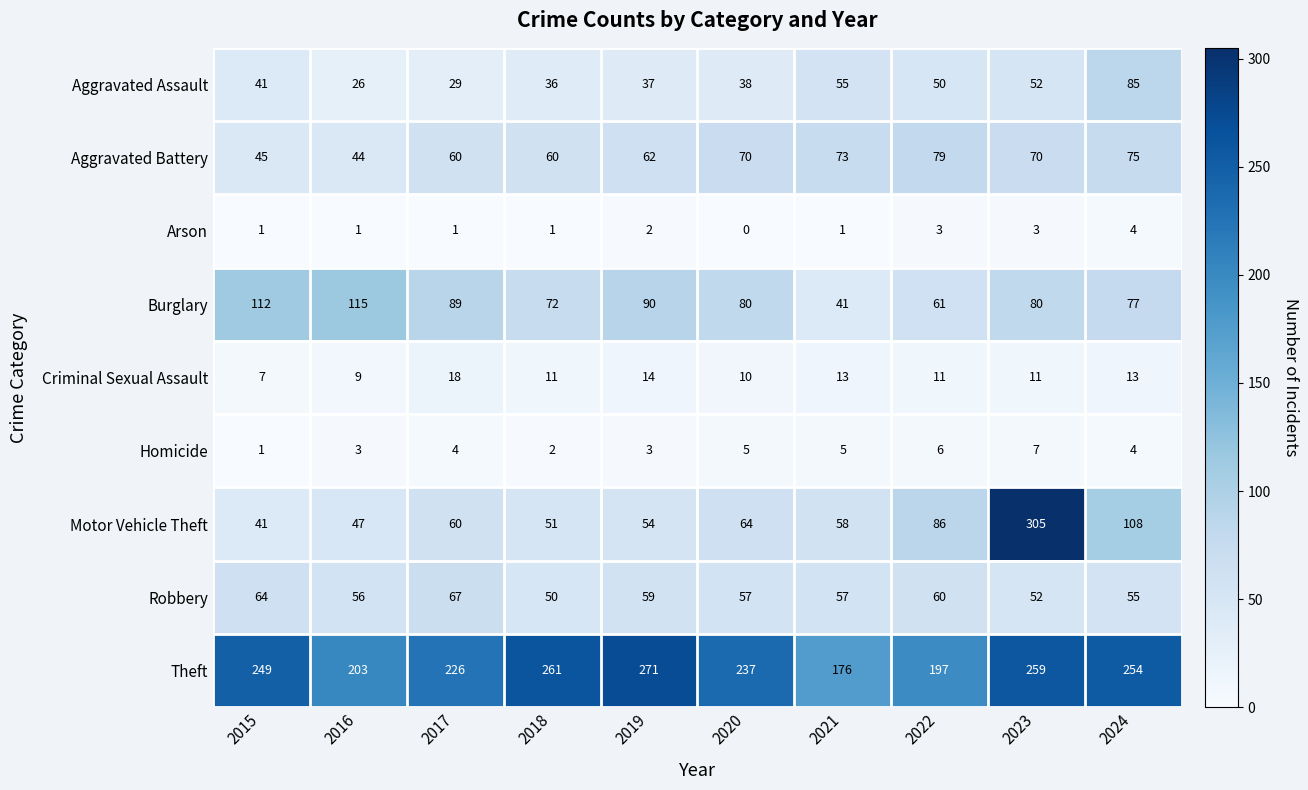

What is the difference between the maximum and minimum values in the Criminal Sexual Assault series?

11